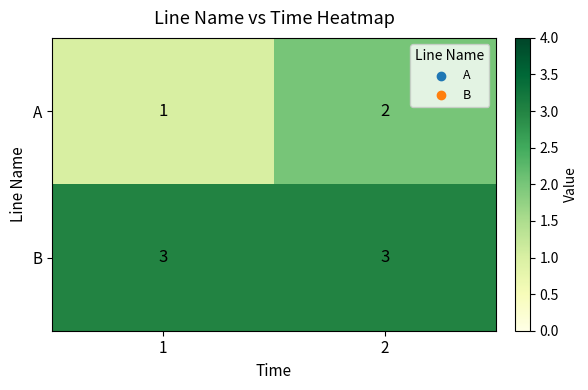

Reading right to left, list all the values displayed in this chart.

A: 2	1
B: 3	3